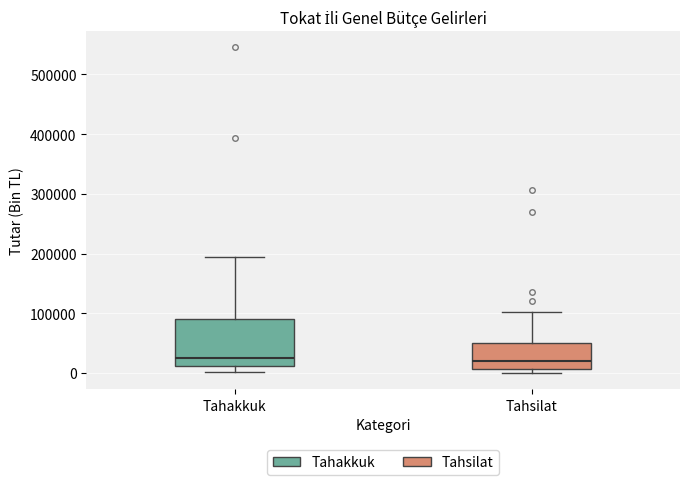

Reading left to right, transcribe this box plot: for each box, give where its median line is, the range the box spans, and where its two whiskers end, as read against the y-axis. The values are not printed on the chart, so give them approximately, as read against the axis.

Tahakkuk: median 30000, box 10000 to 90000, whiskers 0 to 190000
Tahsilat: median 20000, box 10000 to 50000, whiskers 0 to 100000